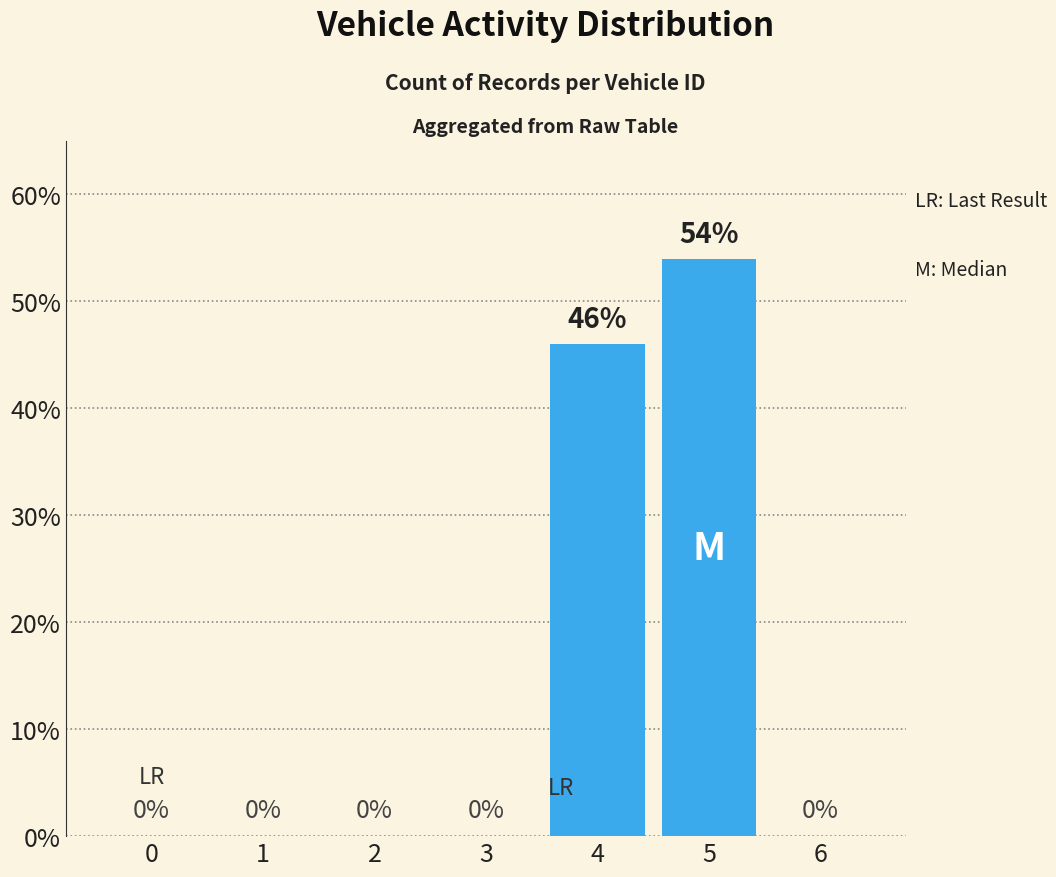

Read the value at 5, to the nearest 5.

55